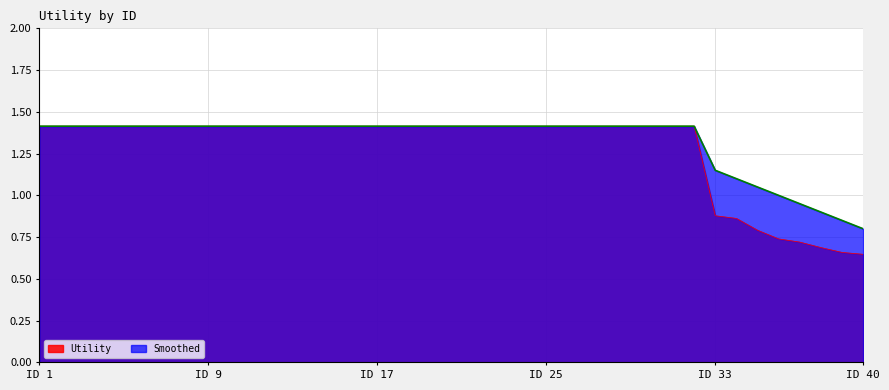

At which label does Smoothed reach its minimum?

ID 40